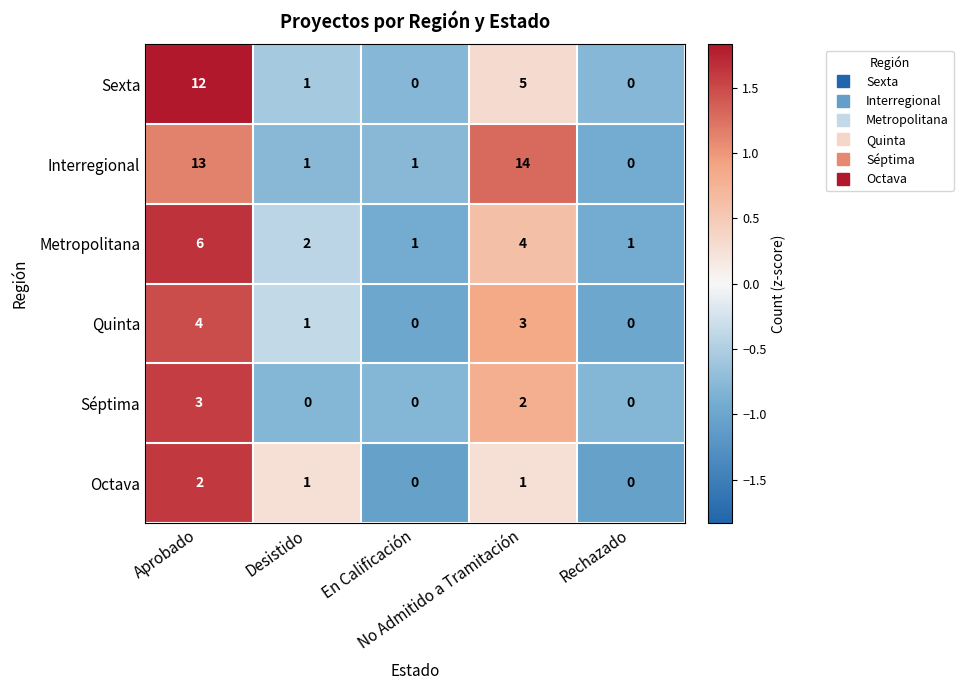

What is the difference between the maximum and minimum values in the Séptima series?

3